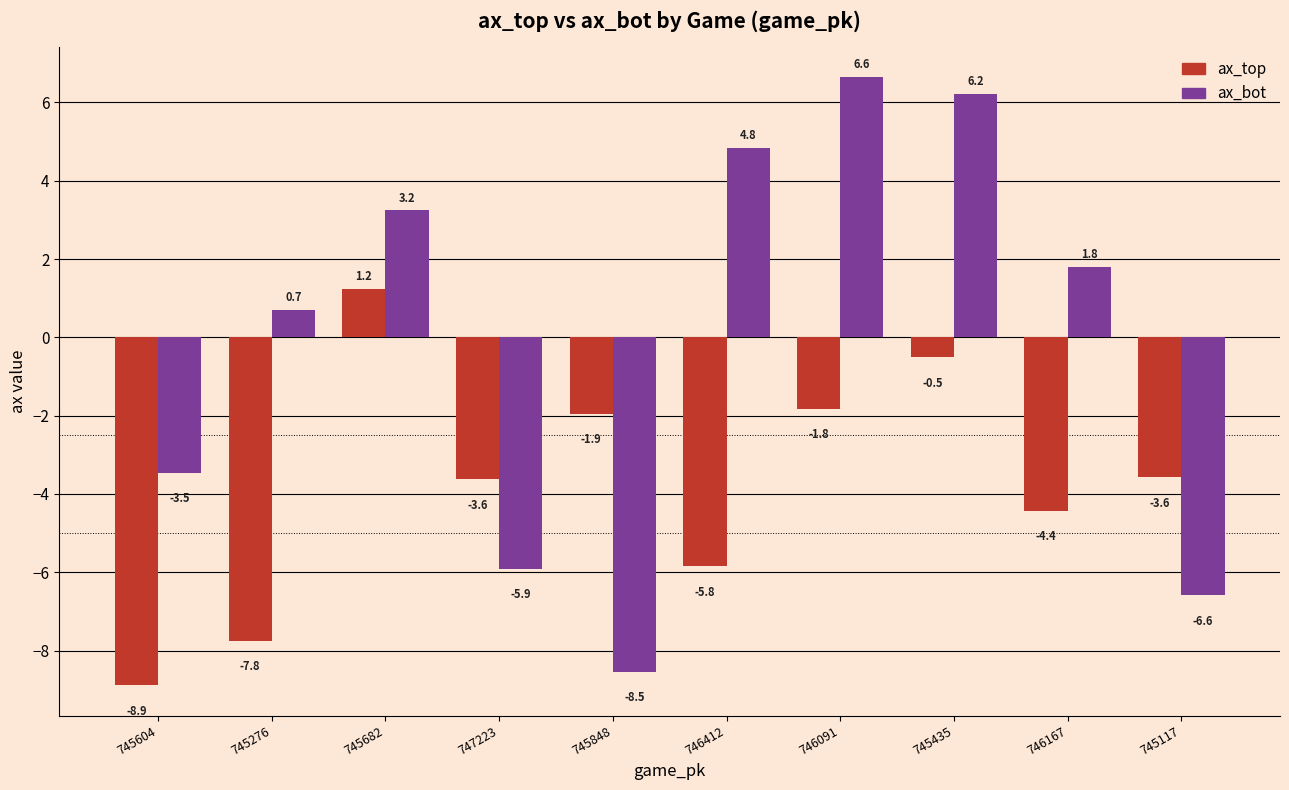

Is it true that ax_top equals 0.3 at 745682?

False